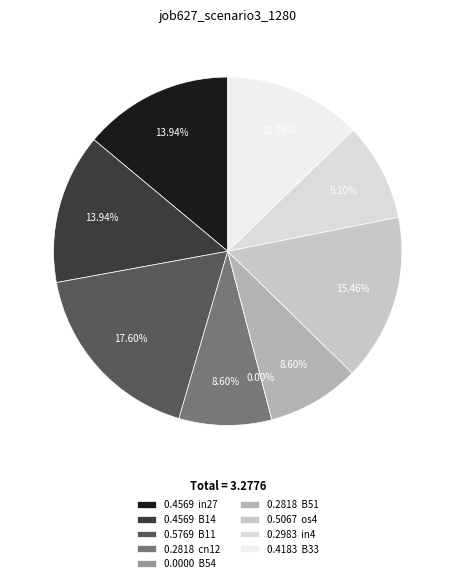

To the nearest percent, what percentage of the pie is B11?

18%